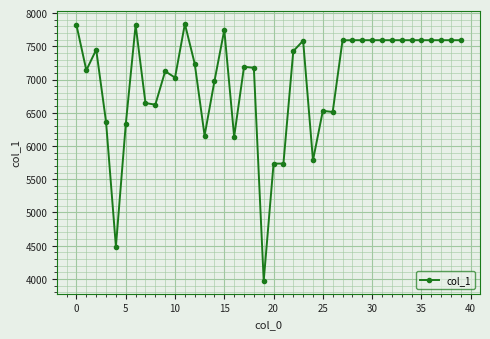

What is the average value?

6981